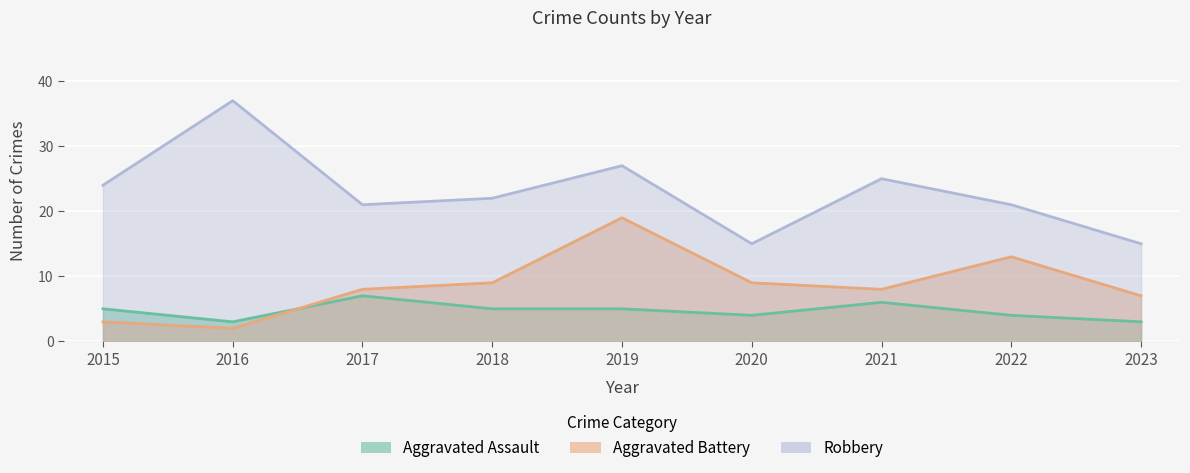

What is the total value across all series at 2016?

42